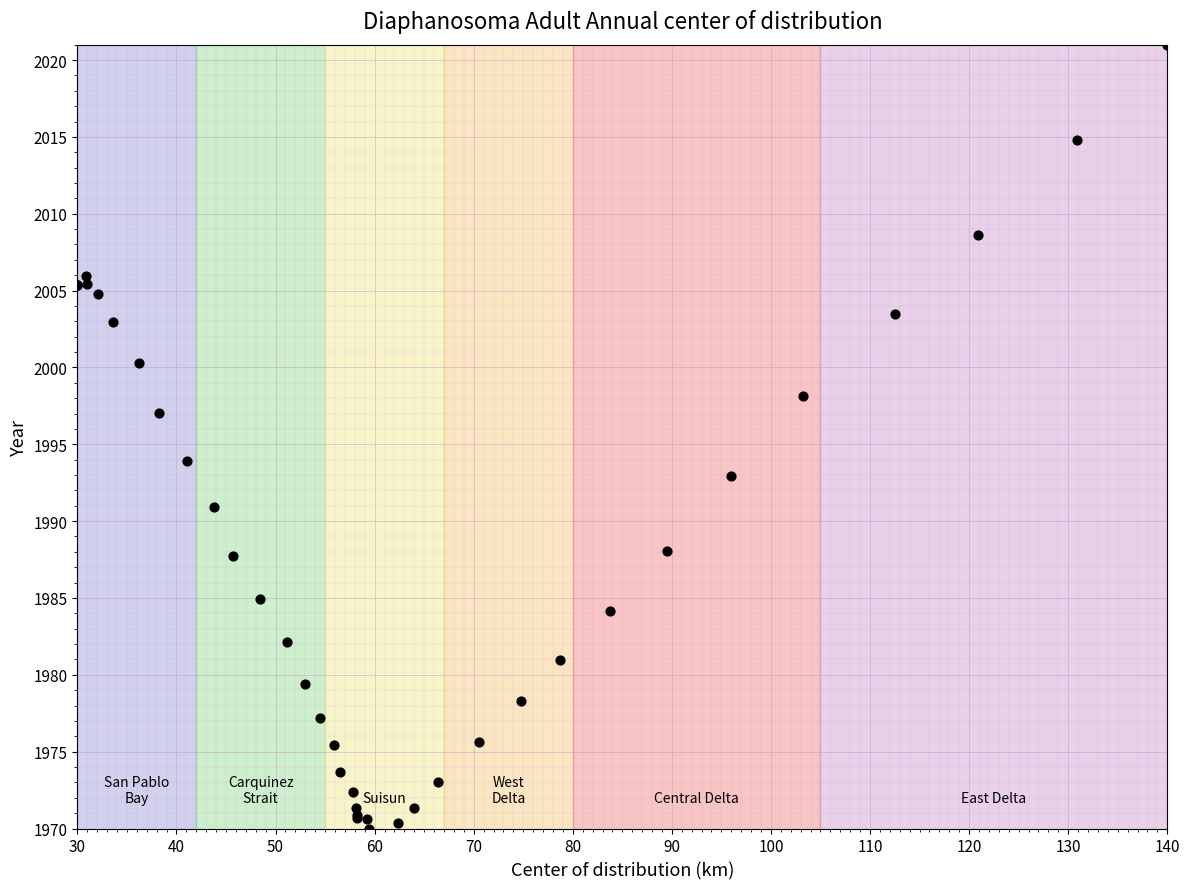

What Y value in the scatter plot is closest to 1995?

1993.9